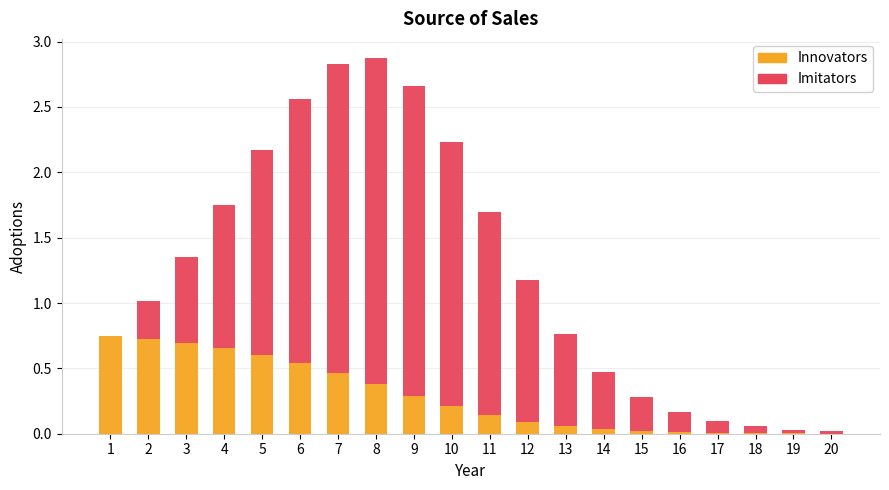

Is it true that Innovators equals 0.7 at 2?

True